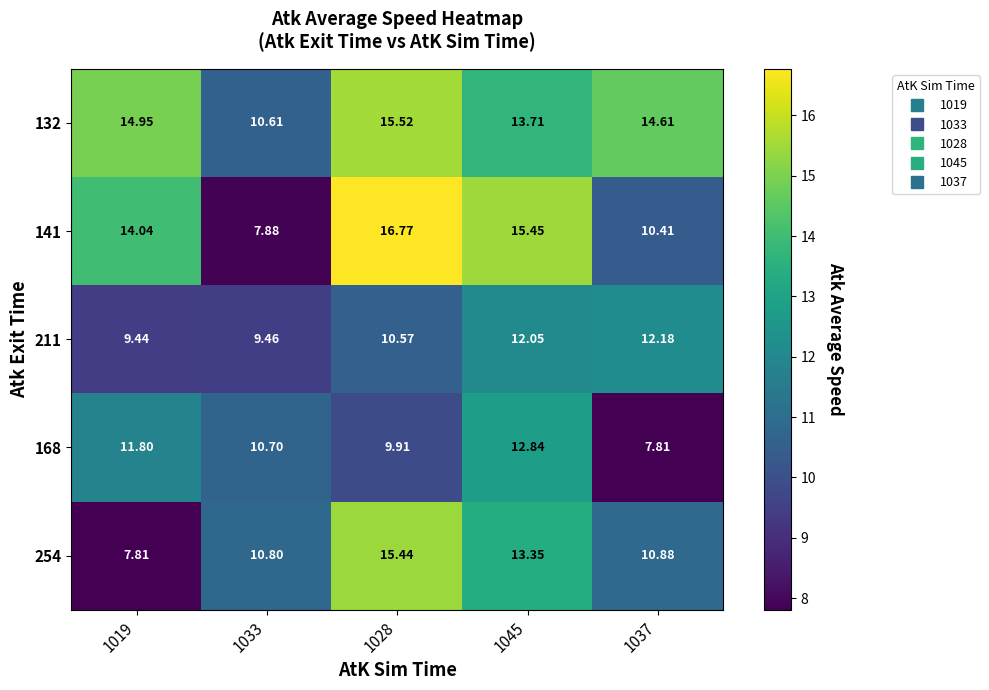

Is the value of 168 at 1045 greater than the value of 211 at 1037?

Yes